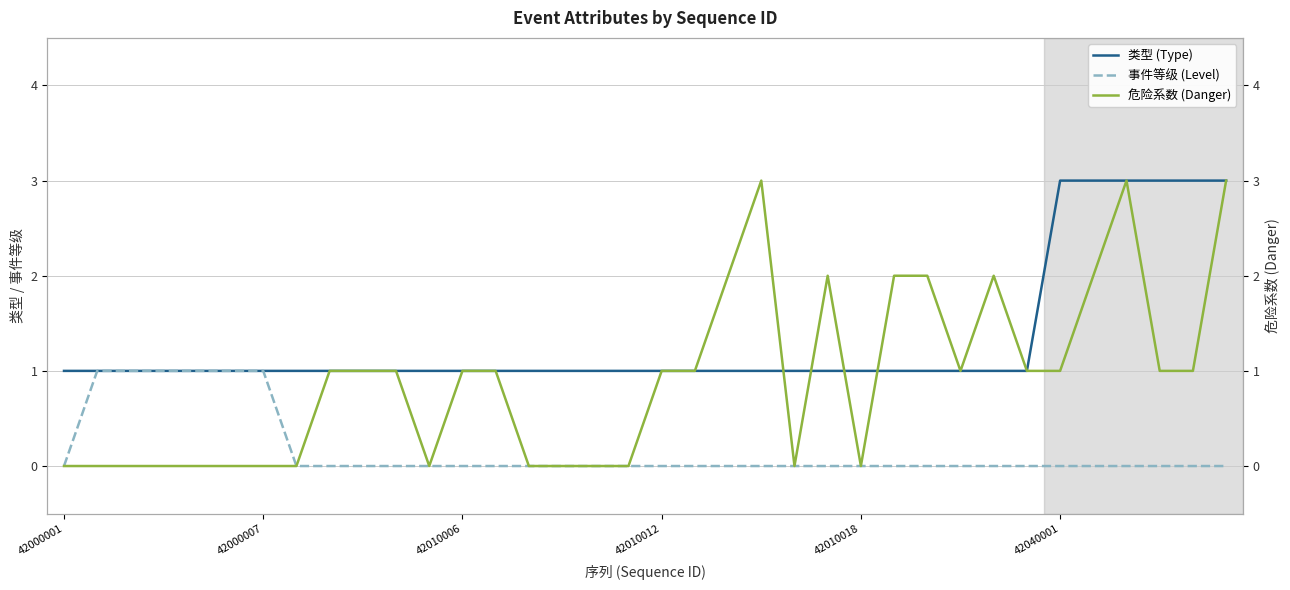

Is this an area chart (filled region under the line)?

No